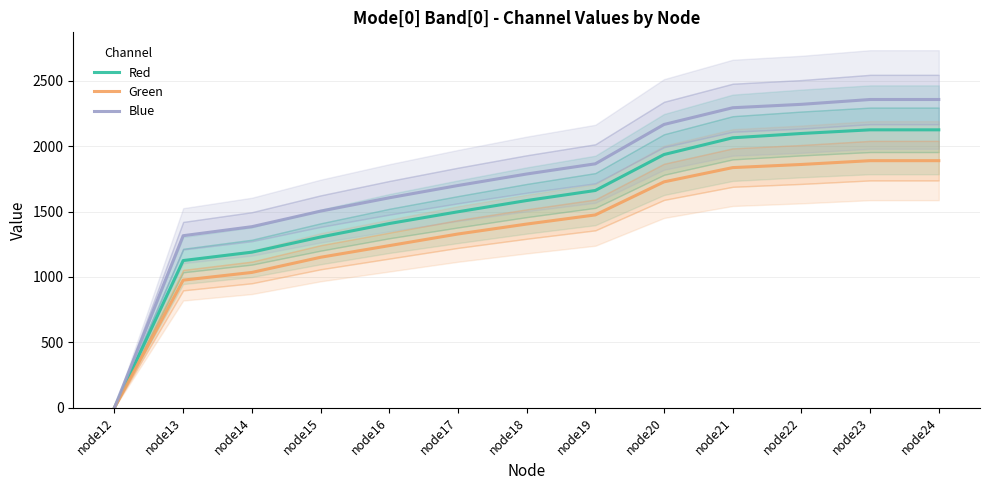

What is the difference between the second highest and minimum values in the Blue series?

2357